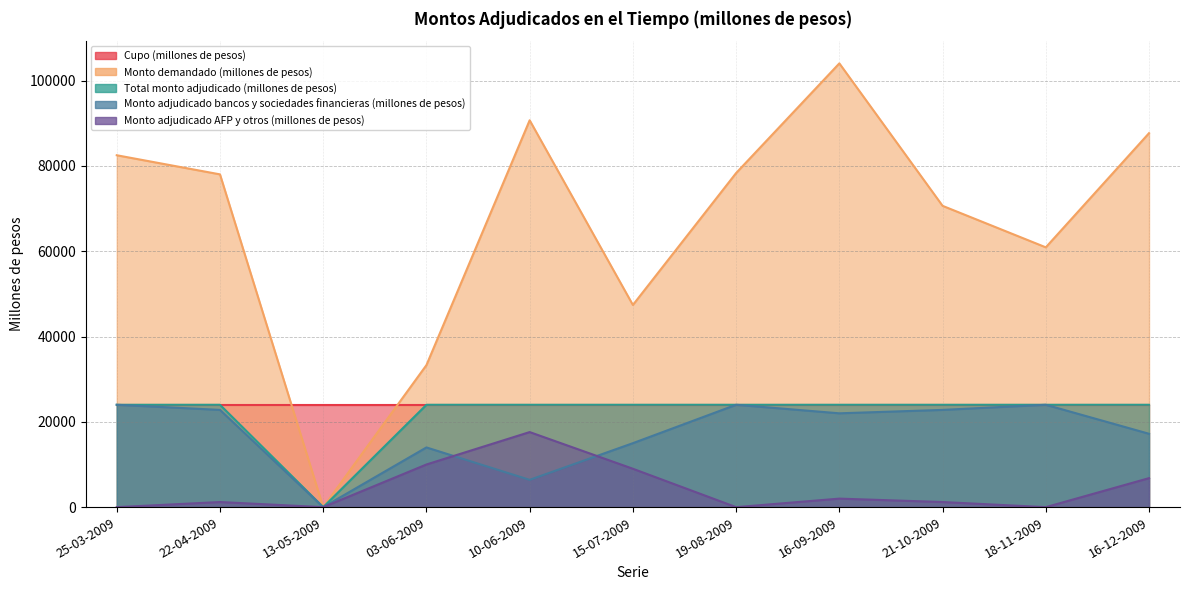

At which category does Monto adjudicado AFP y otros (millones de pesos) reach its first local peak?

22-04-2009